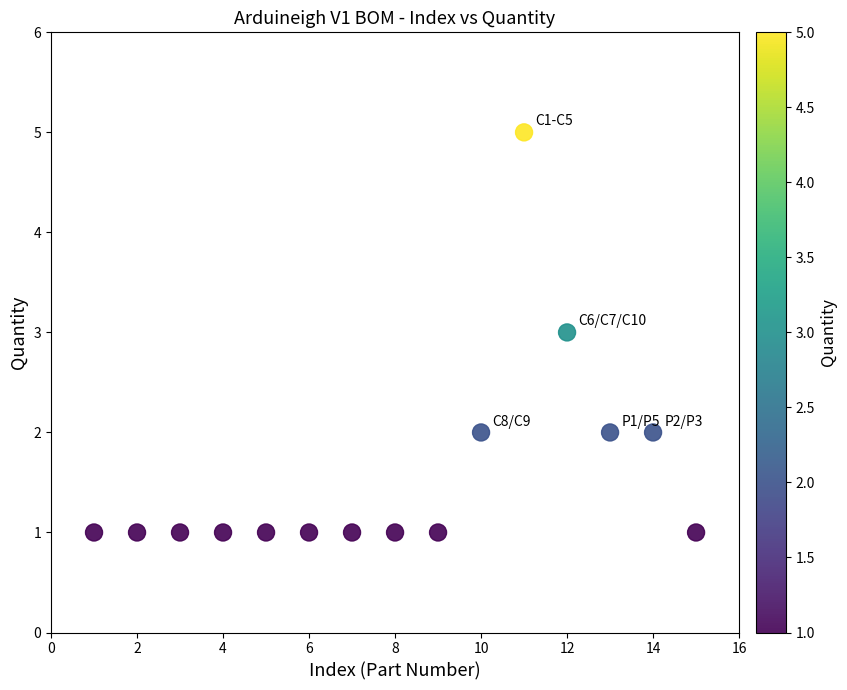

What is the range of Y values (max minus min)?

4